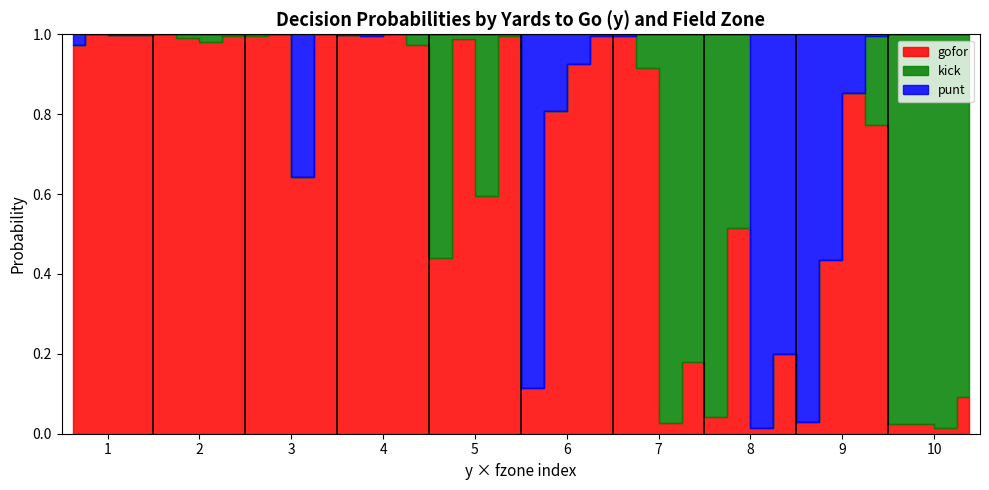

Does the chart have visible grid lines?

No